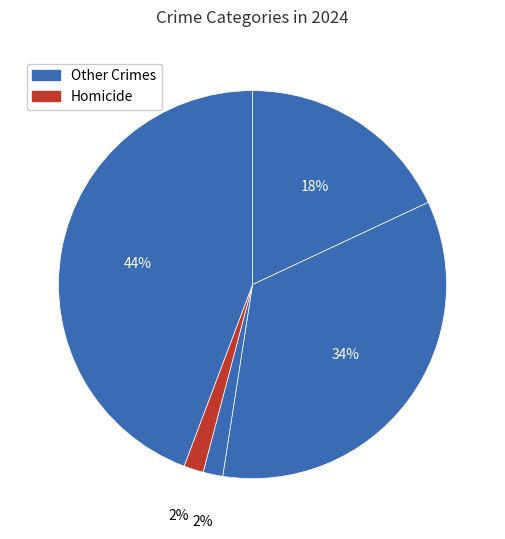

How many segments does this pie chart have?

5